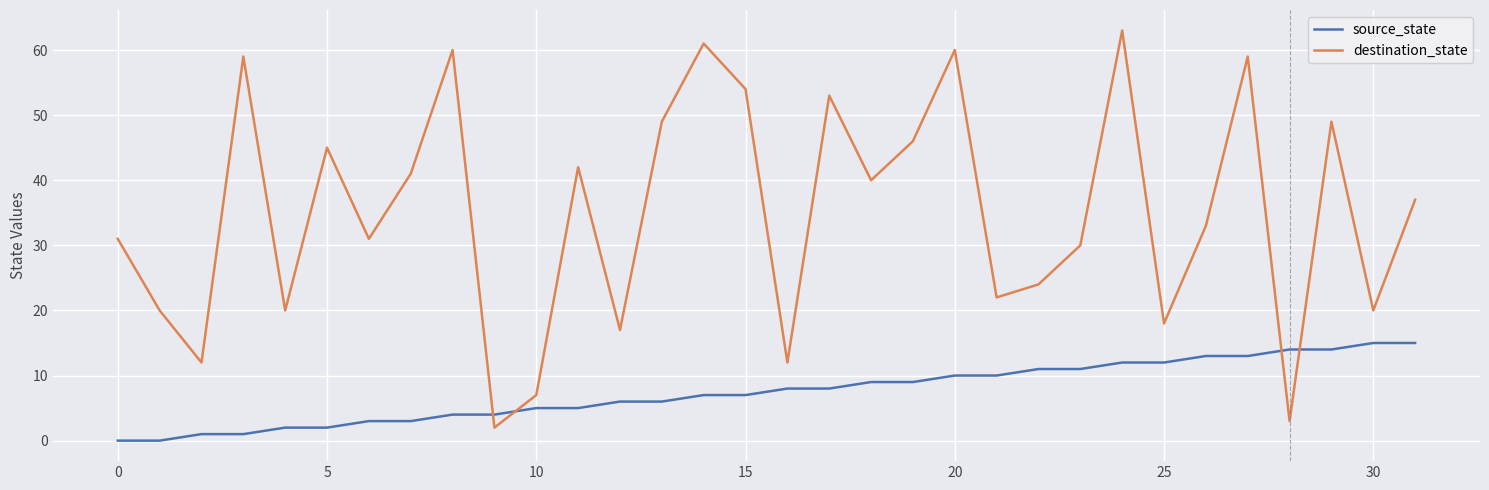

What is the difference between the maximum and minimum values in the source_state series?

15